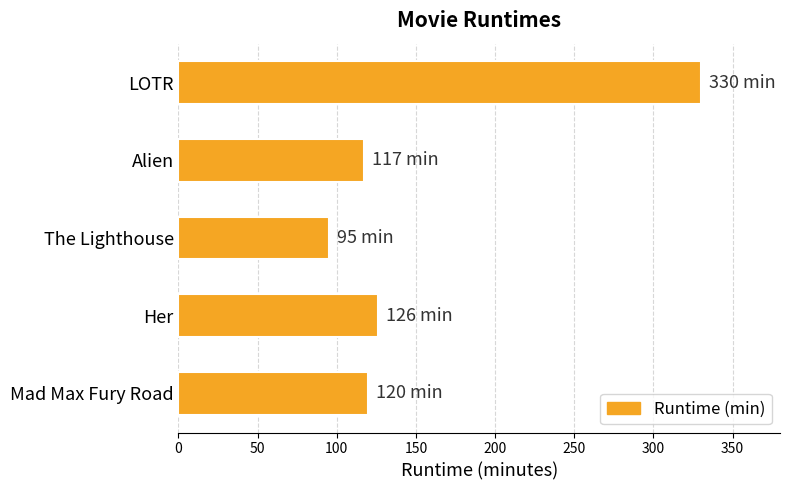

What is the value of the 2nd bar from the top?

117